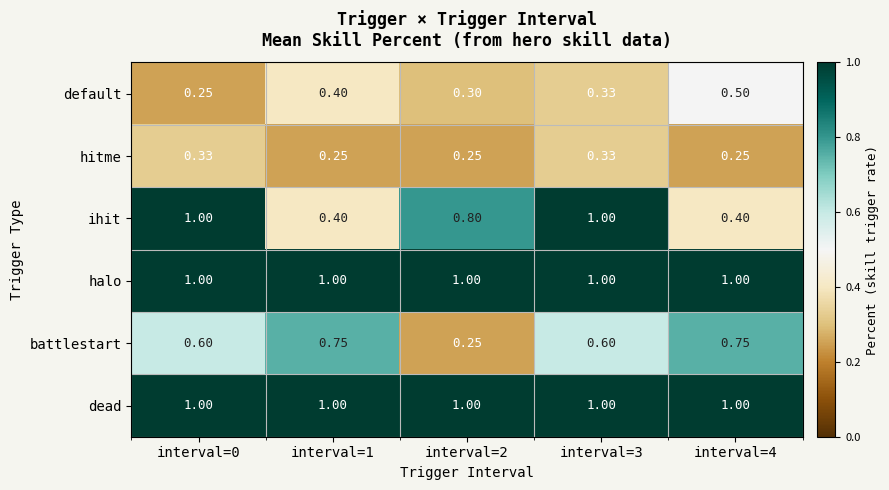

Which series has the widest spread of values?

ihit